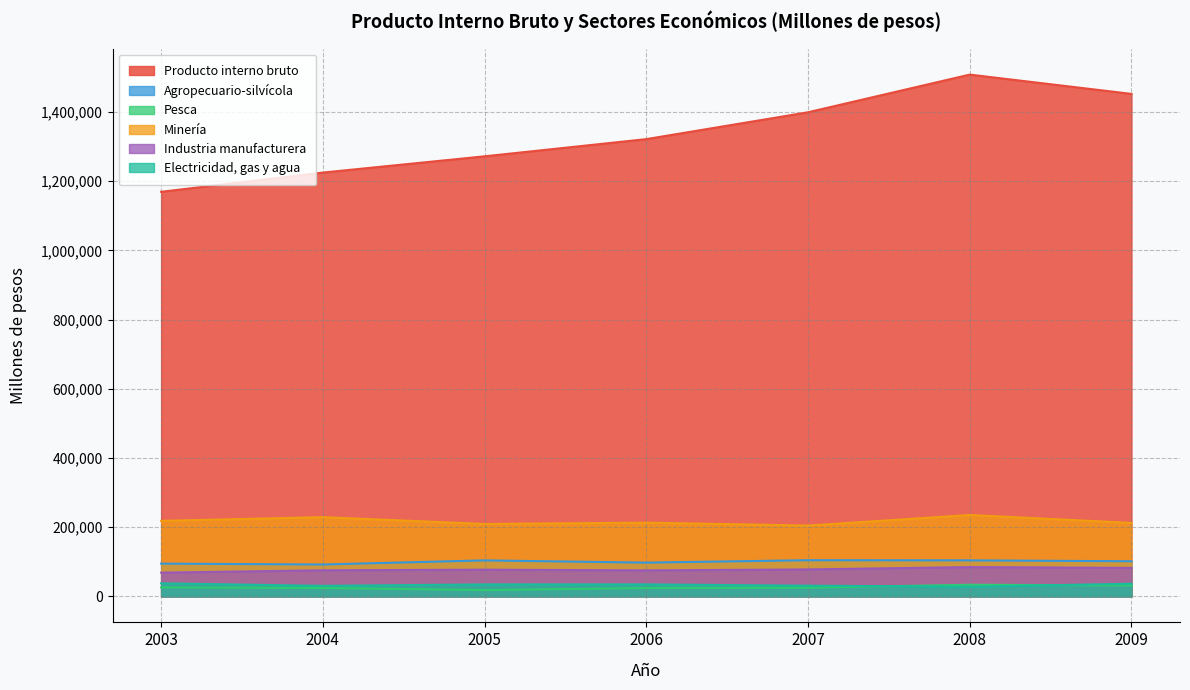

What is the average value of the Pesca series?

25901